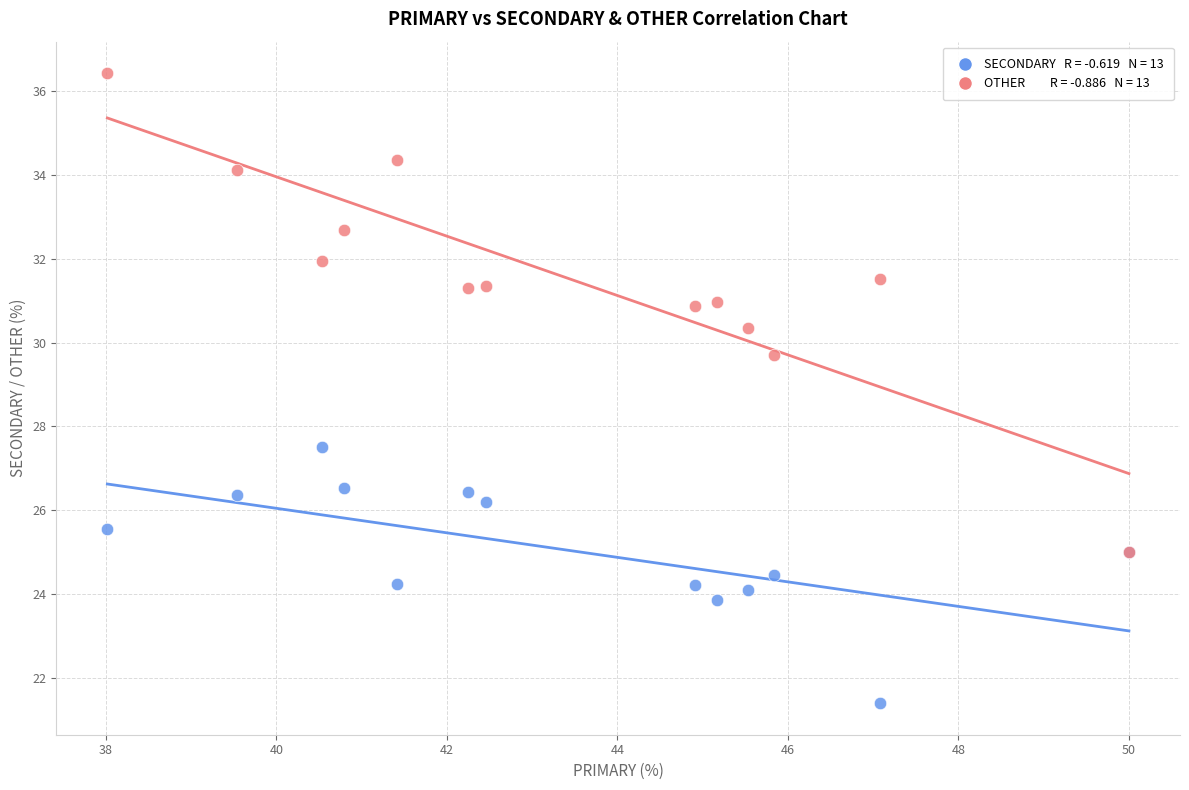

Across all series, what Y value is closest to 28?

27.5